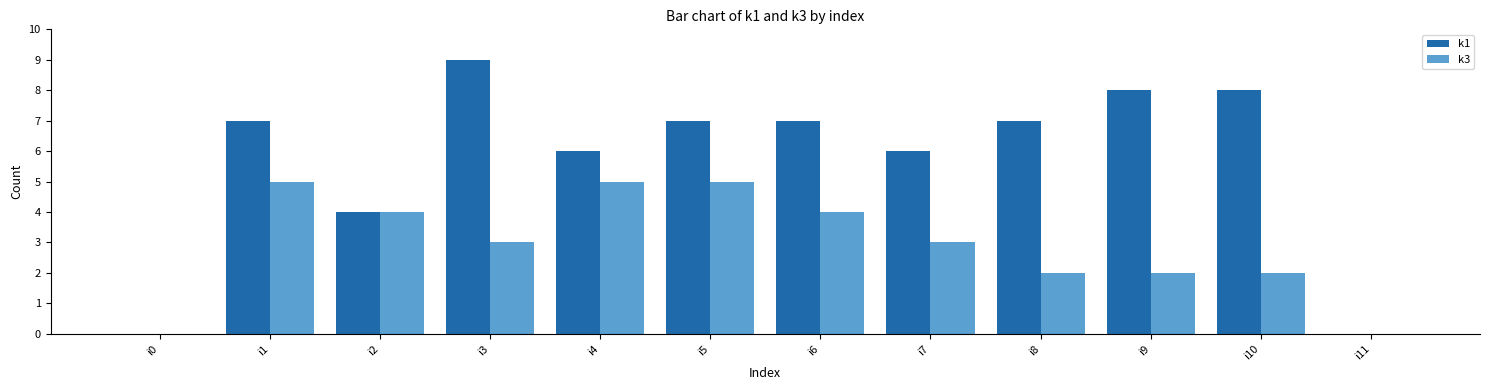

What is the maximum value for k1?

9